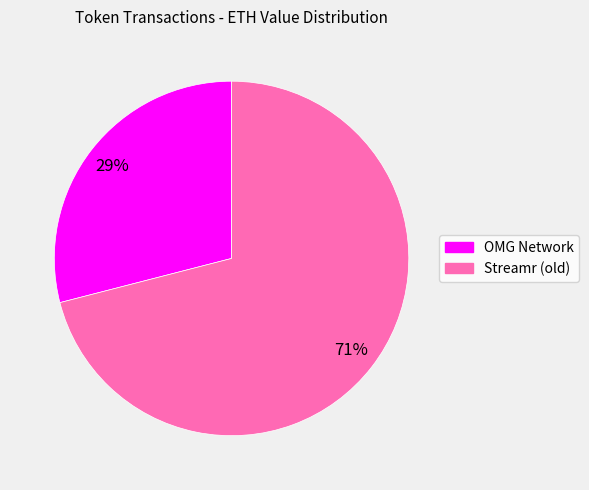

Approximately how many times larger is the value at Streamr (old) compared to OMG Network?

2.4